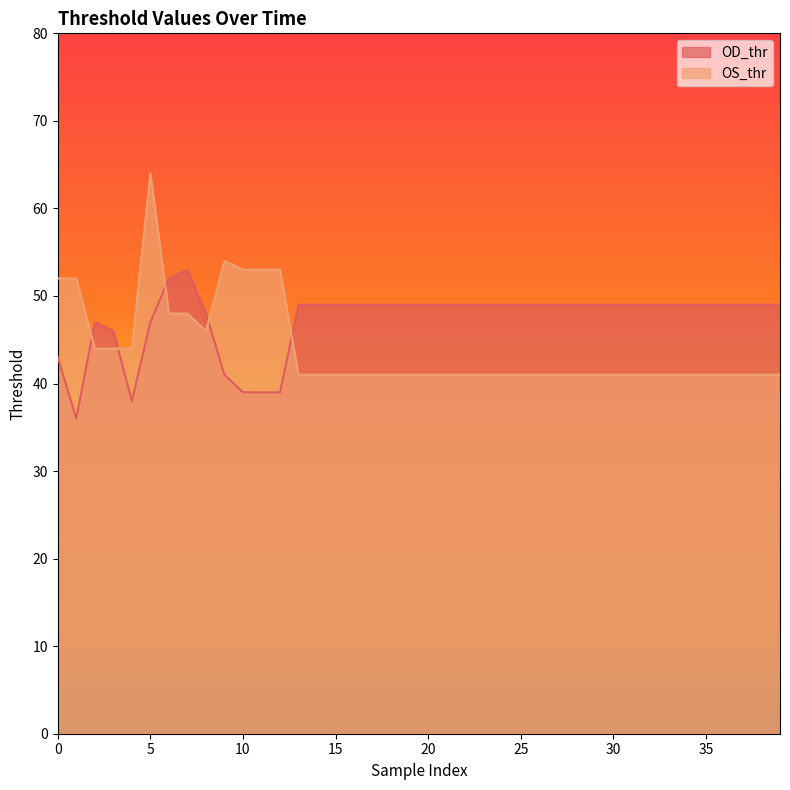

Is it true that OD_thr equals 77 at 19?

False